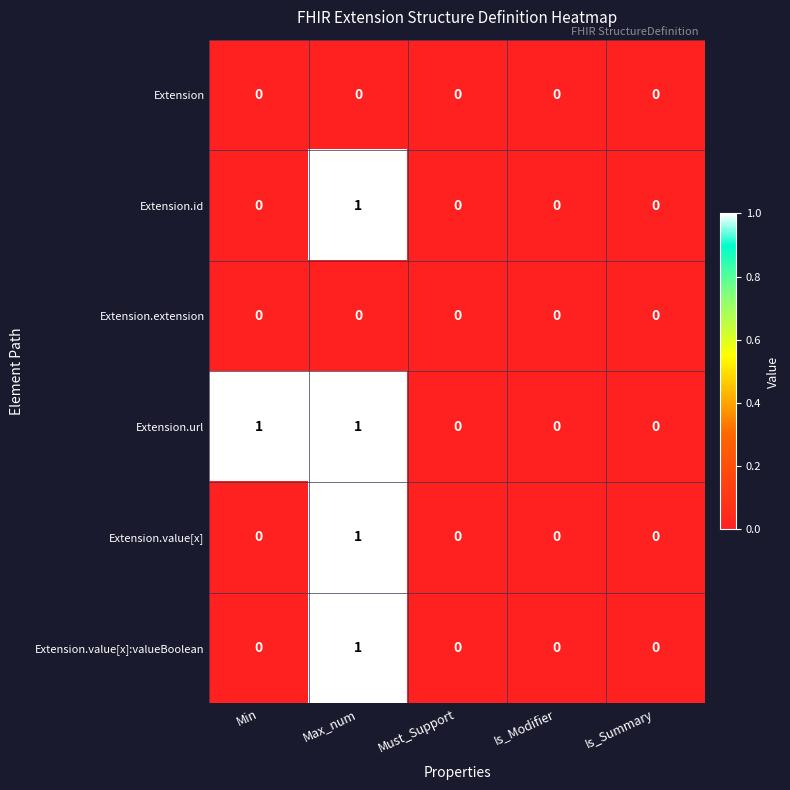

Count the Extension.url values in the range 0 to 1.

5